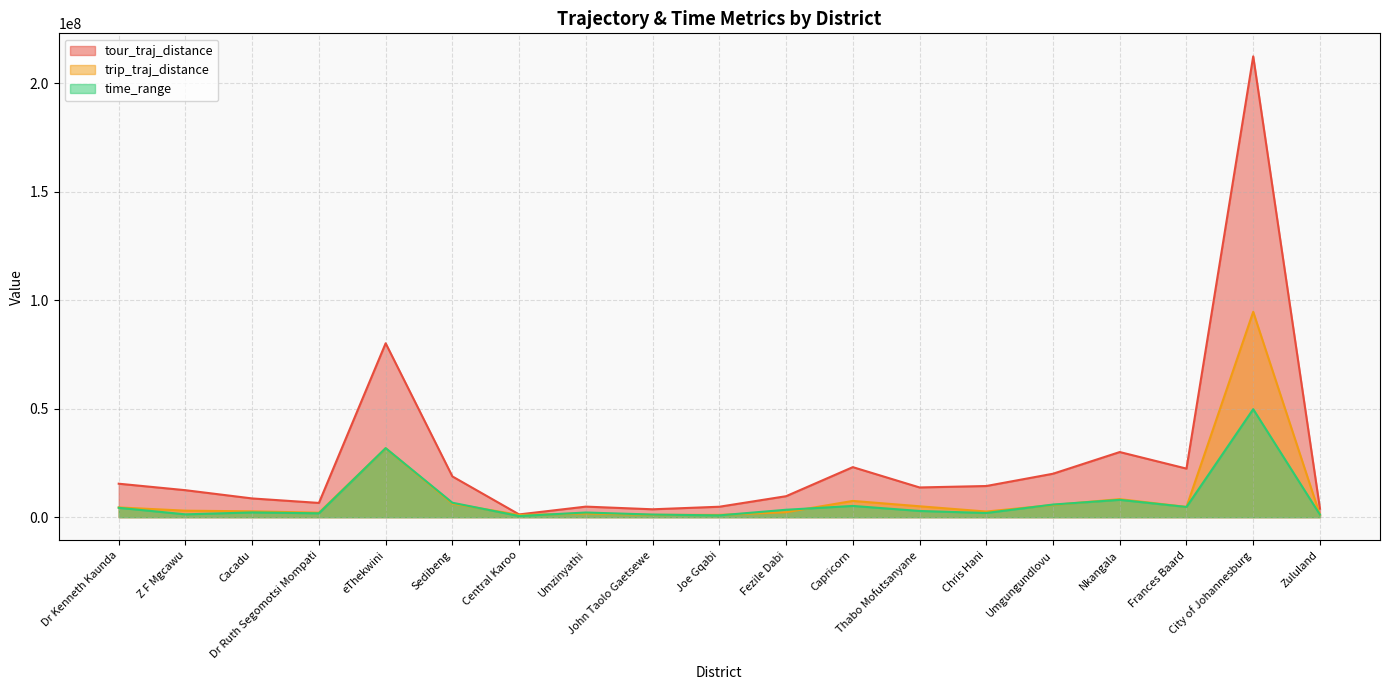

The trip_traj_distance series shows 370053.8 at Joe Gqabi. True or false?

False